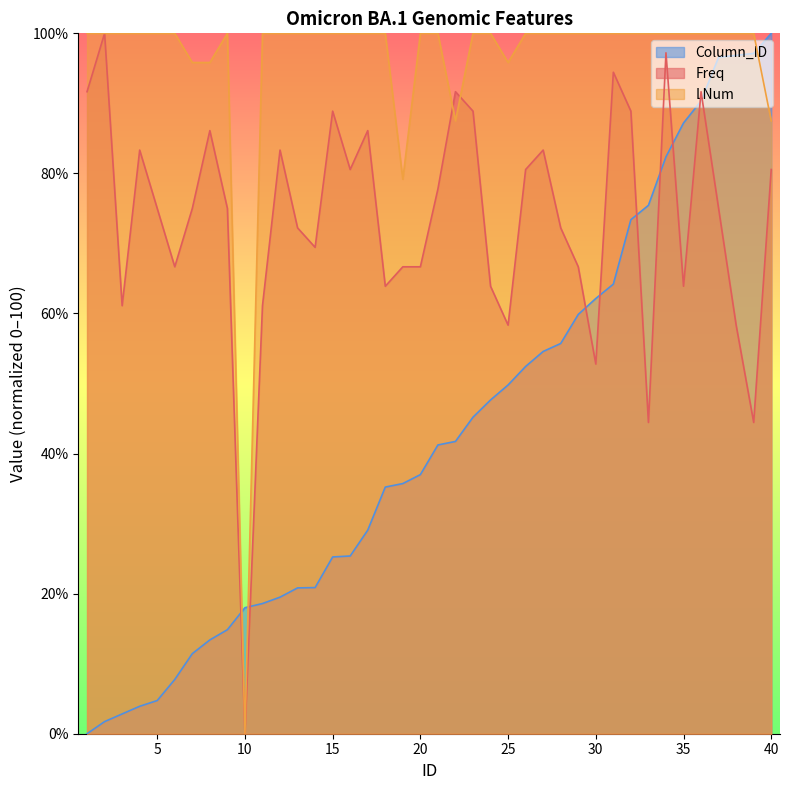

Where is Column_ID nearest to the value 50?

25